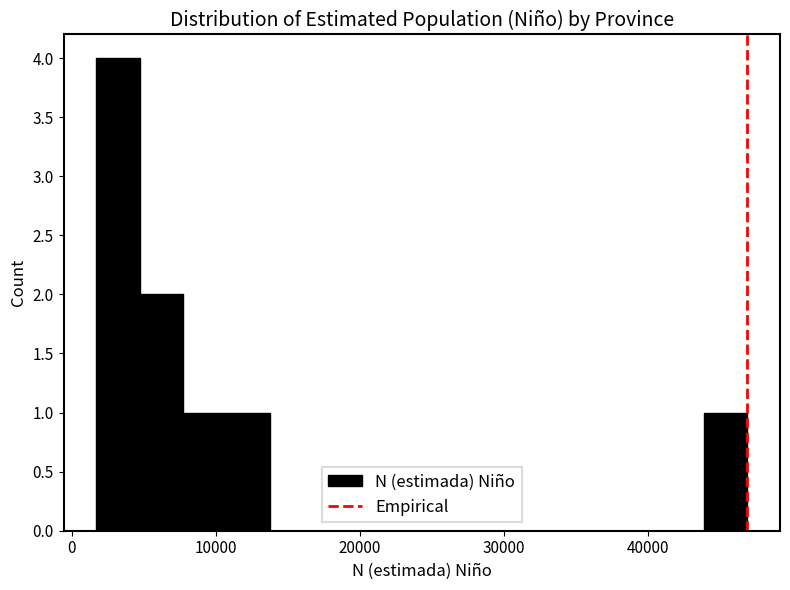

Read against the x-axis, roughly where is the centre of the tallest bar?

3000